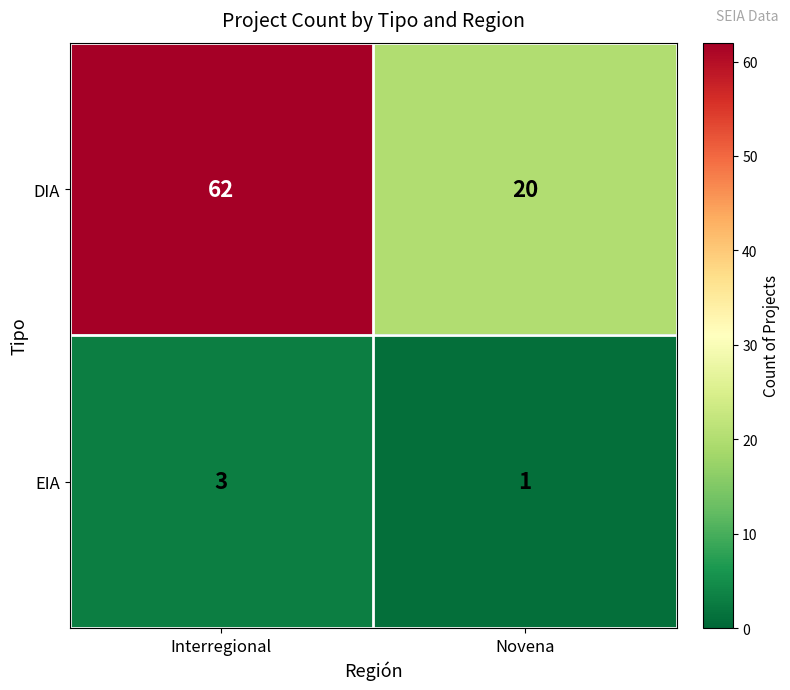

Which label corresponds to the largest value in the chart?

Interregional